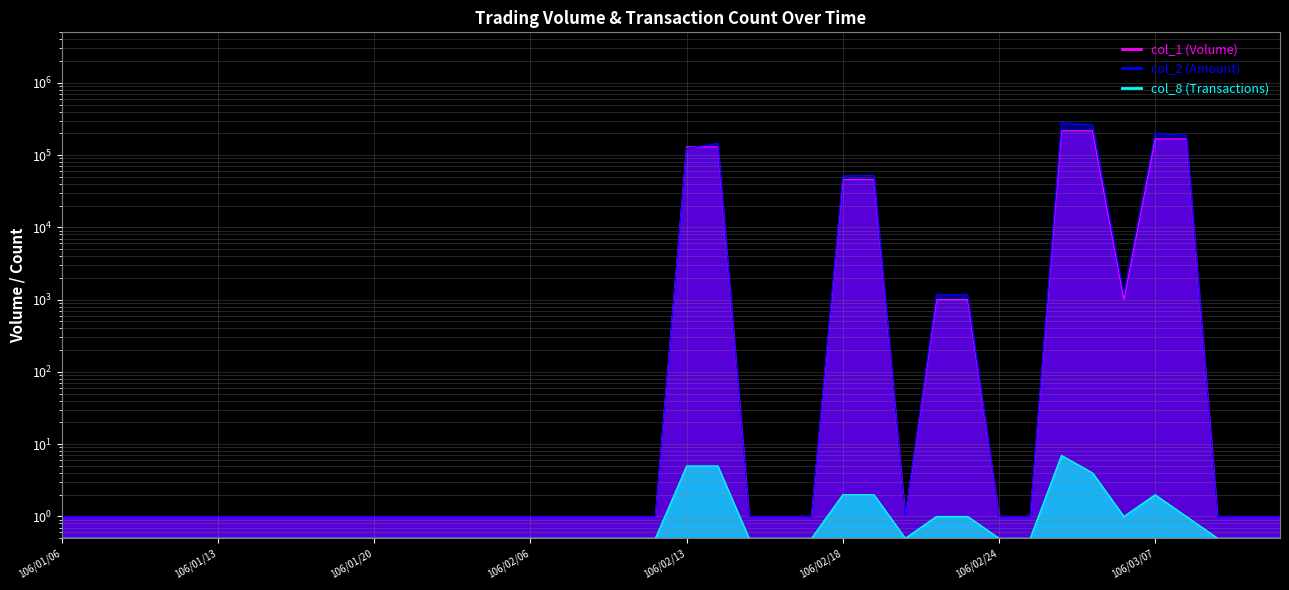

The col_1 series shows 1.0 at 106/02/15. True or false?

True